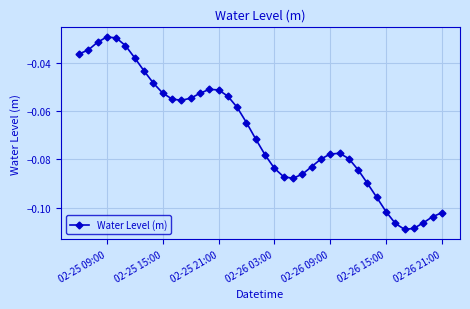

What is the sum of all values?

-2.8